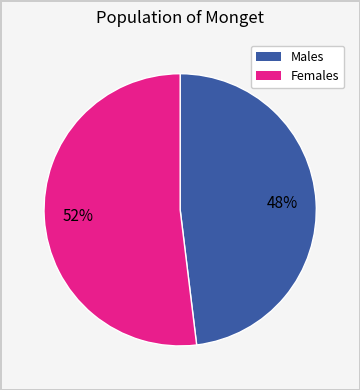

Is there a majority slice in this chart?

Yes